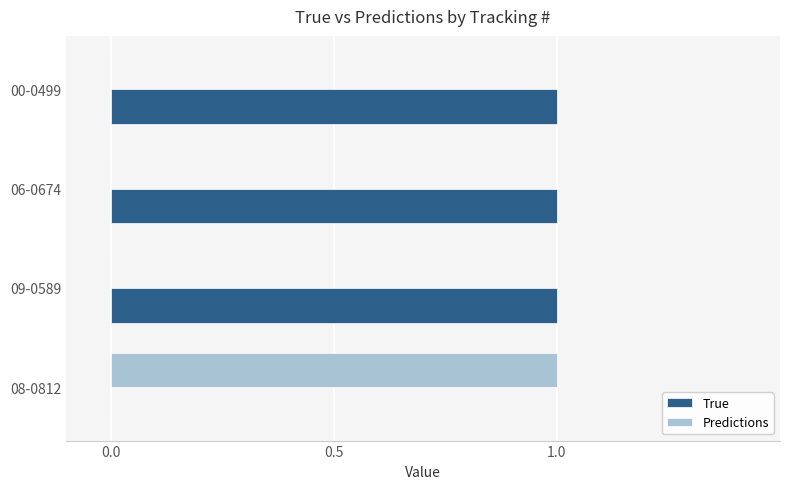

Which series has the largest total across all categories?

True